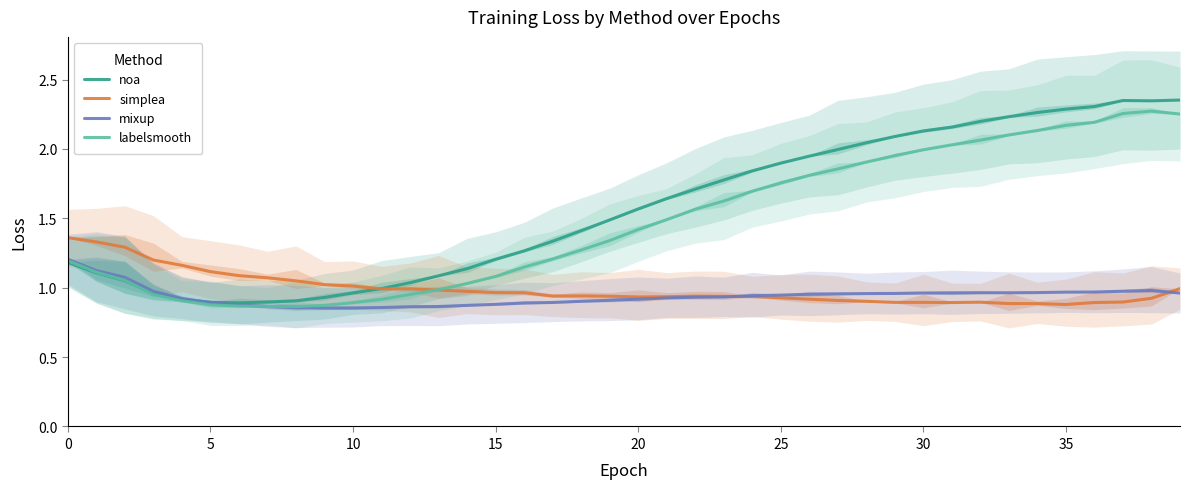

Which has a higher value, 36 or 28?

36